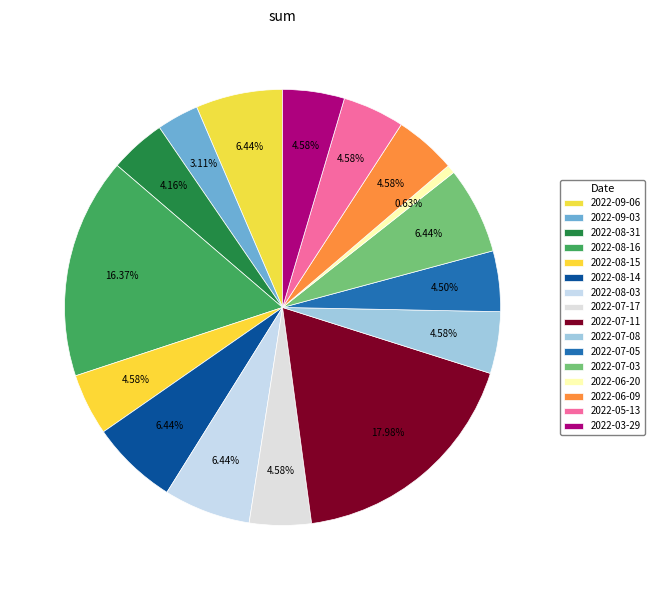

To the nearest percent, what portion does 2022-07-08 represent?

5%